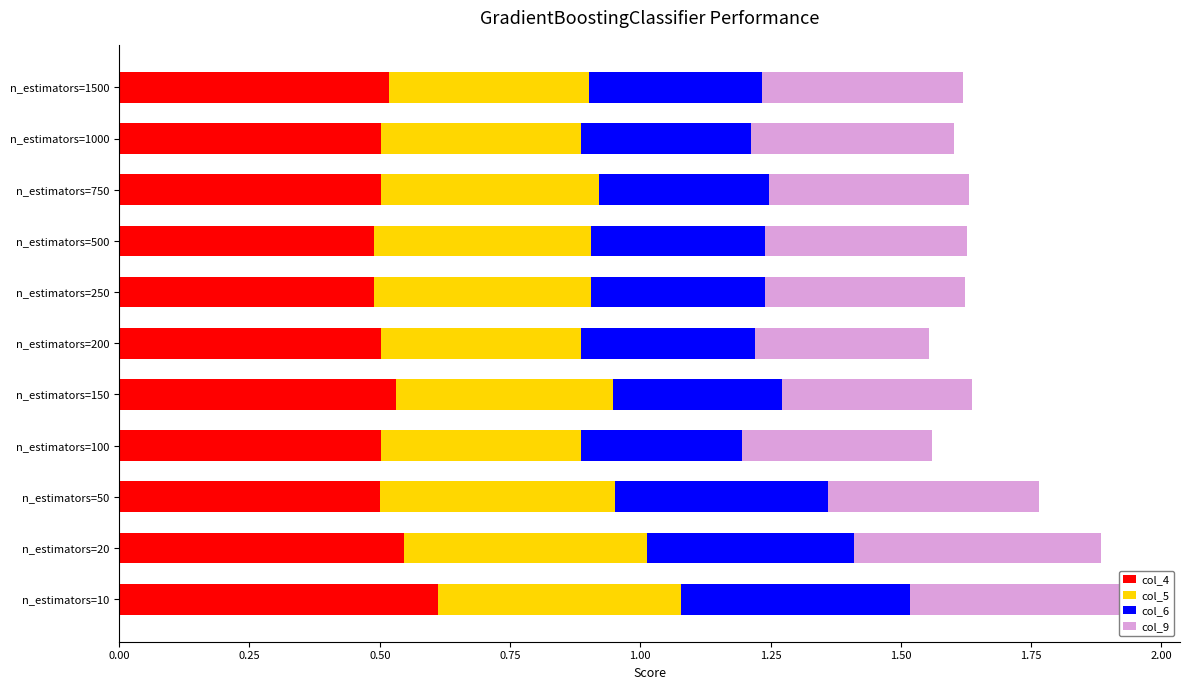

How many distinct data groups are displayed?

4